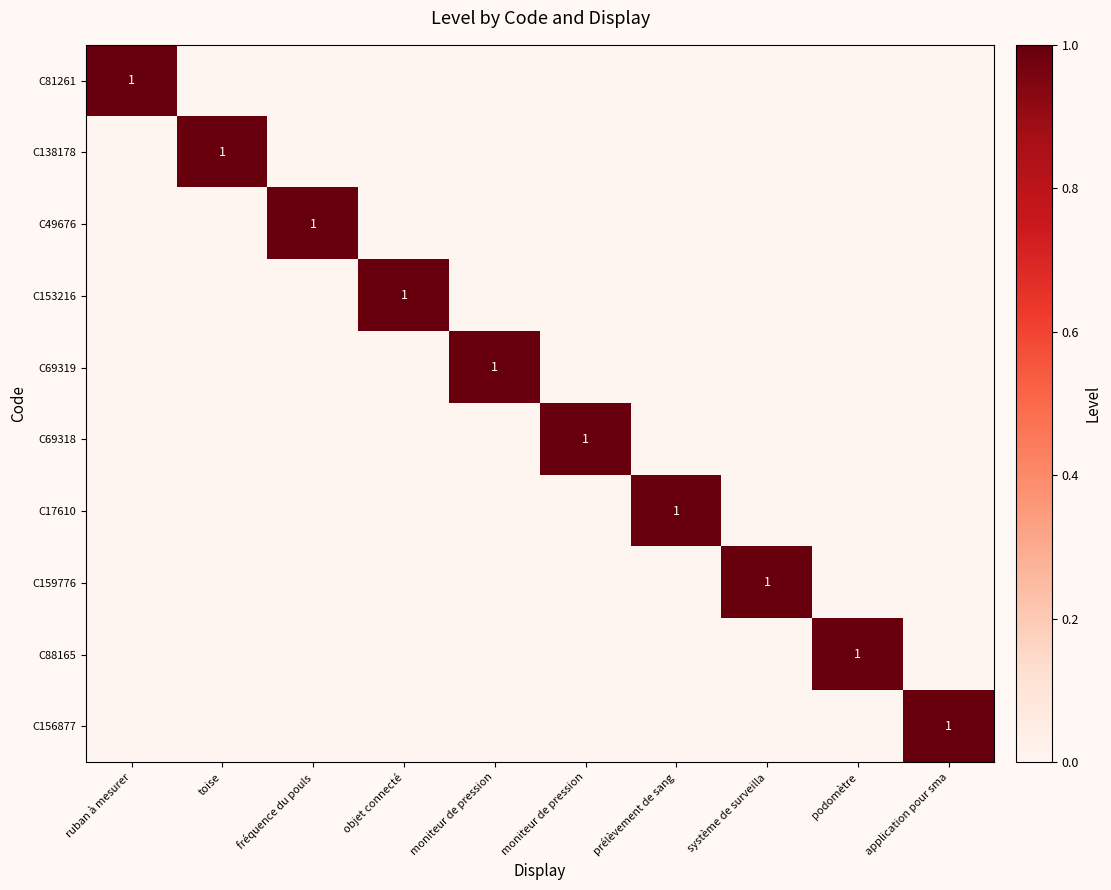

Is it true that C156877 equals 0 at prélèvement de sang?

True